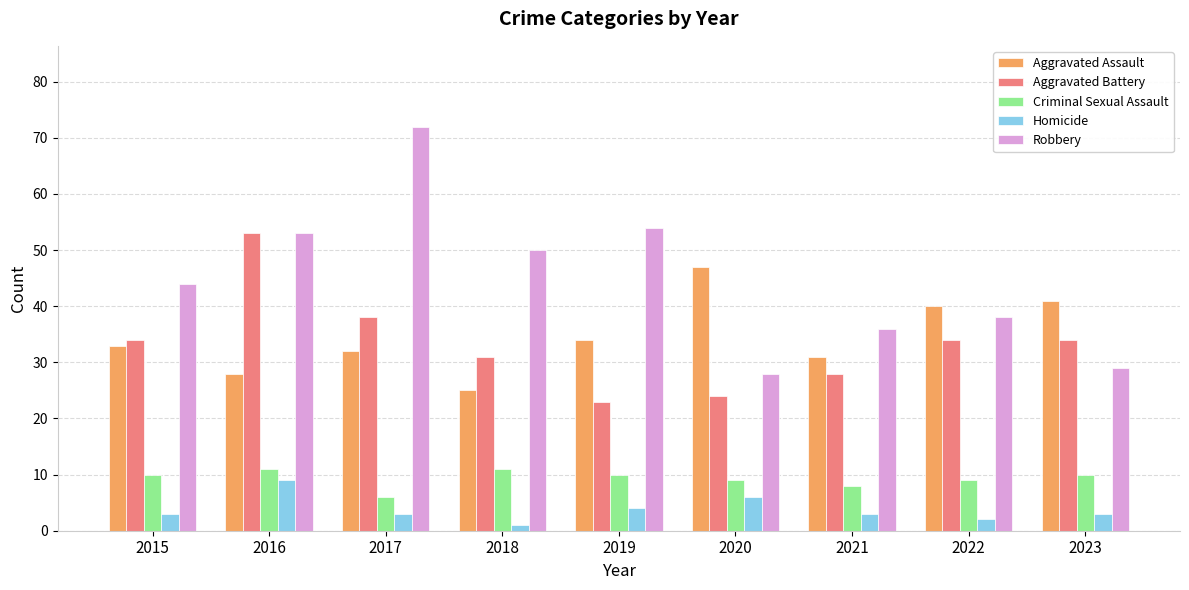

Which category has the lowest value across all series?

2018